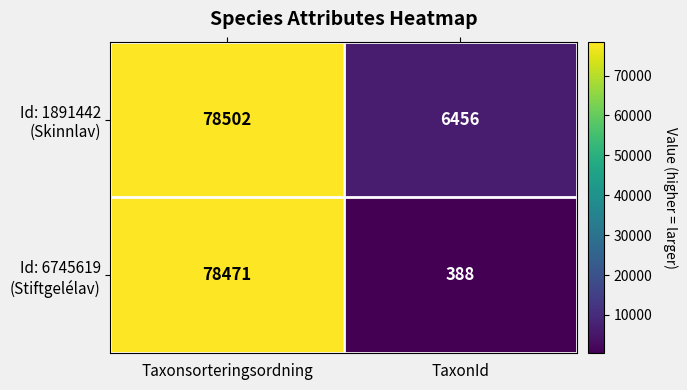

At which category does the chart reach its peak across all series?

Taxonsorteringsordning